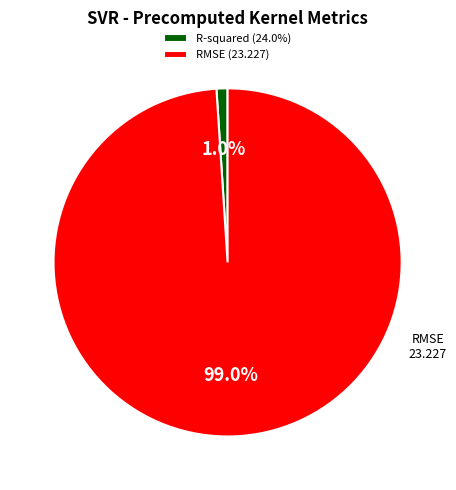

How many slices are in this pie chart?

2